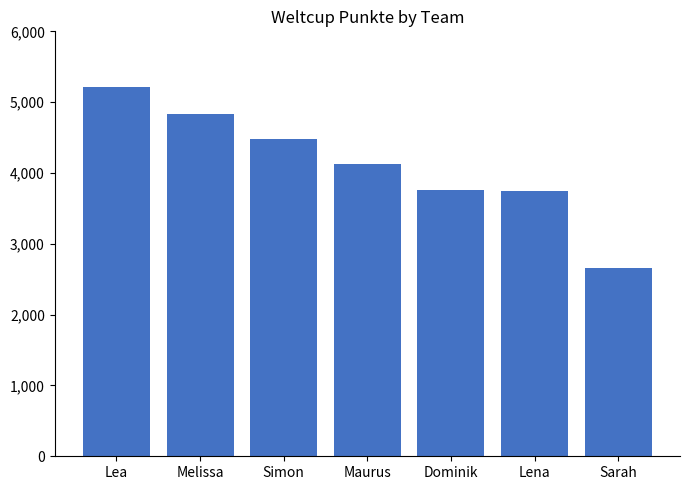

What is the change in value from Lea to Maurus?

-1092